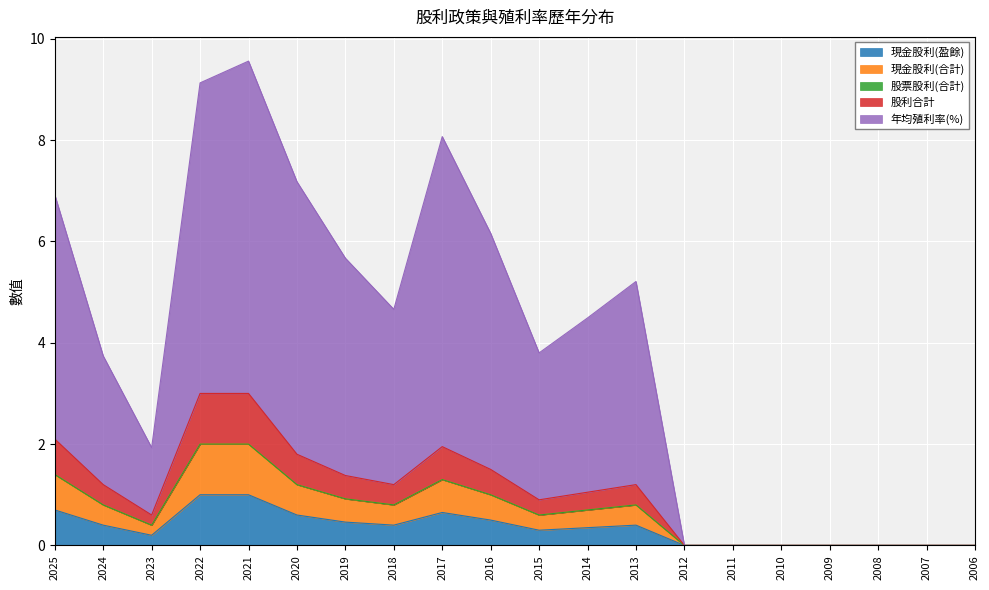

Does the chart display data point markers on the line(s)?

No